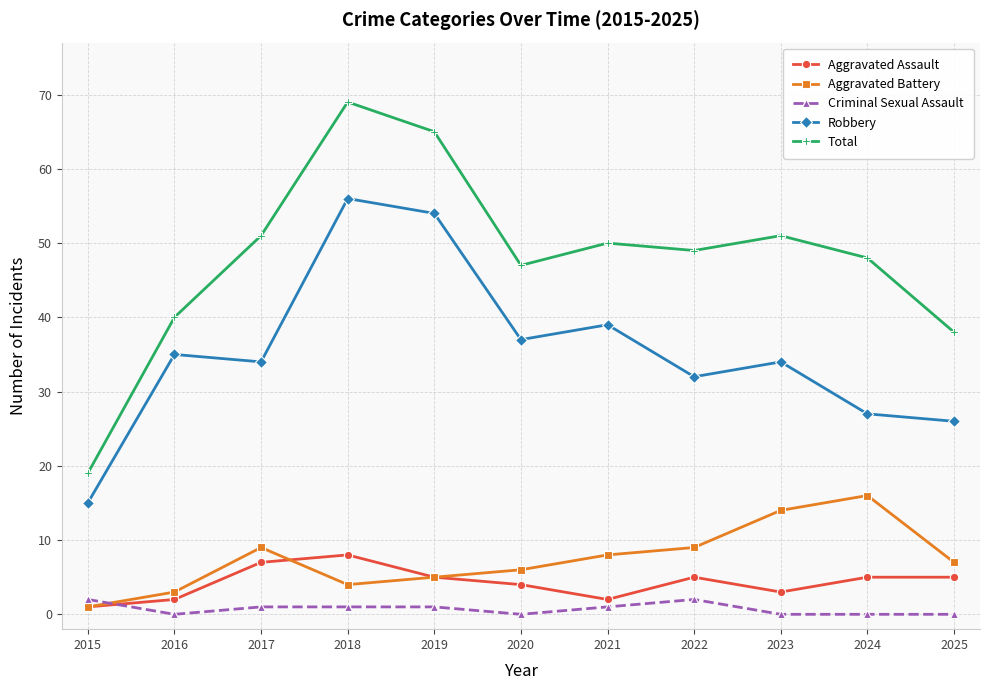

What is the difference between the highest and lowest values at 2020?

47